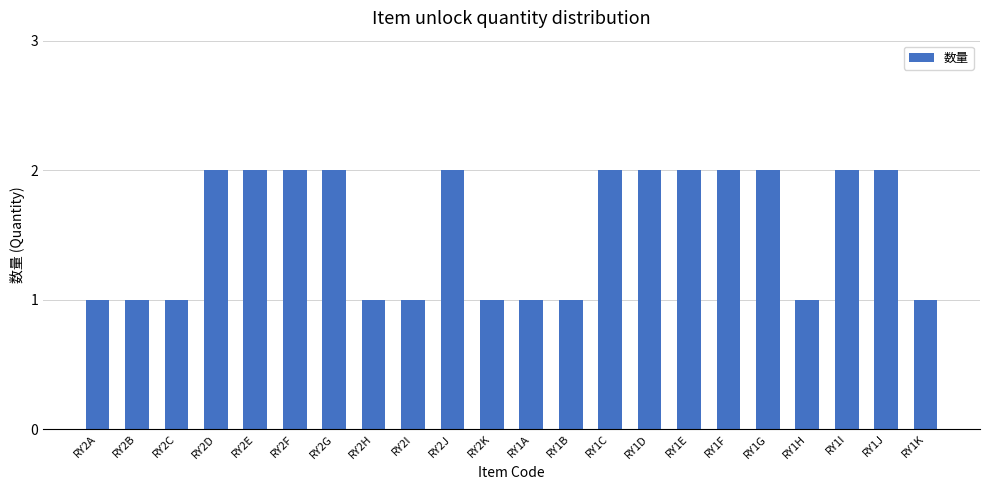

How many bars are there in total?

22